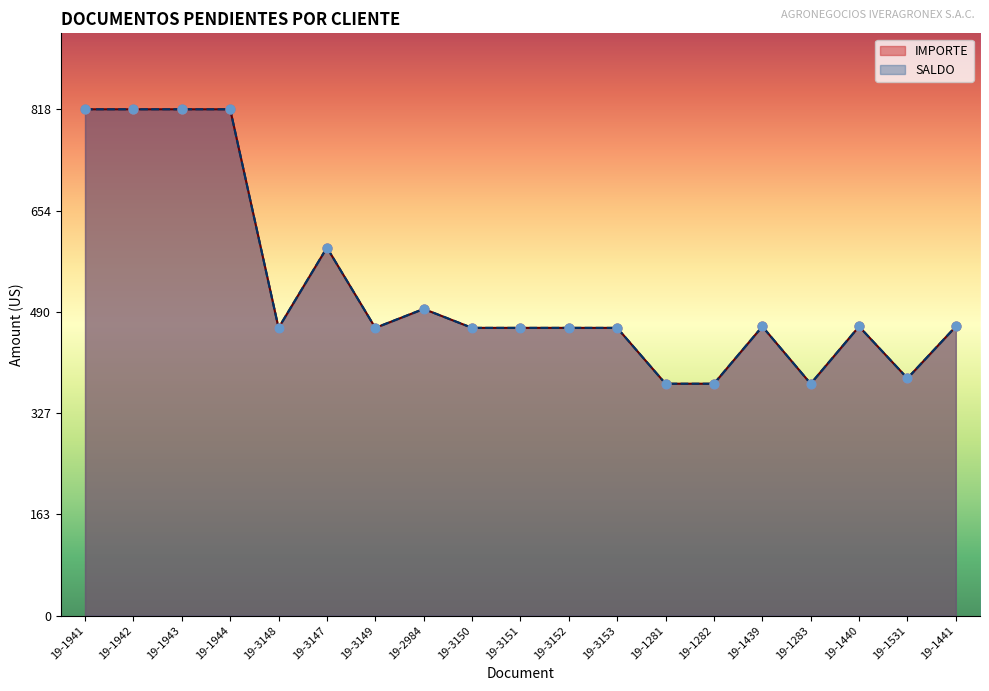

What is the total value across all series at 19-3152?

930.0